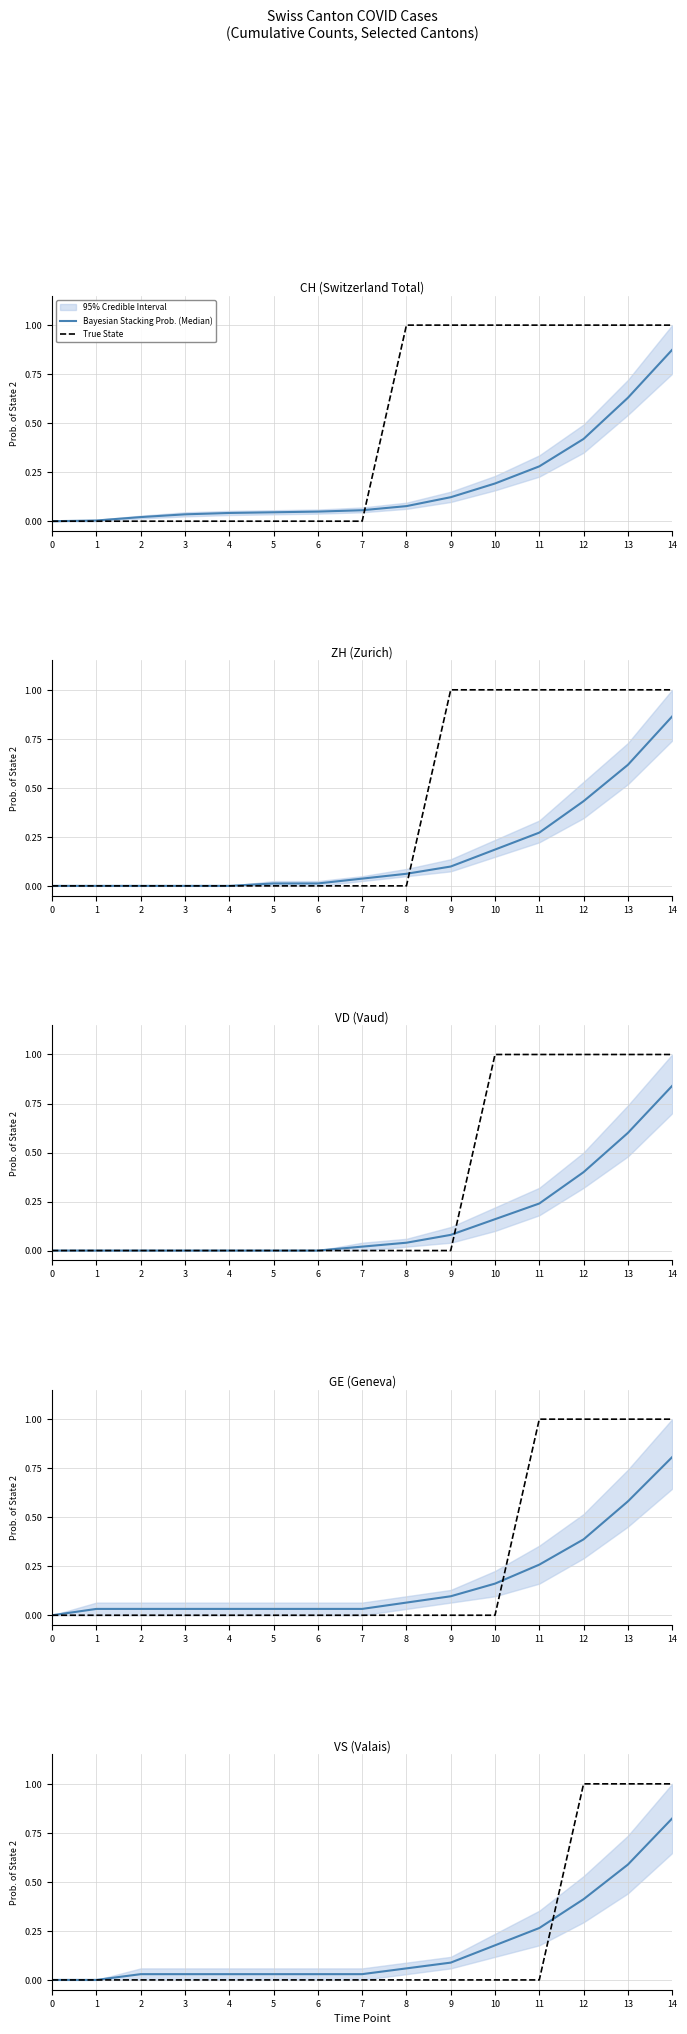

Is the value of Bayesian Stacking Prob. (Median) at 8 greater than the value of True State at 1?

Yes